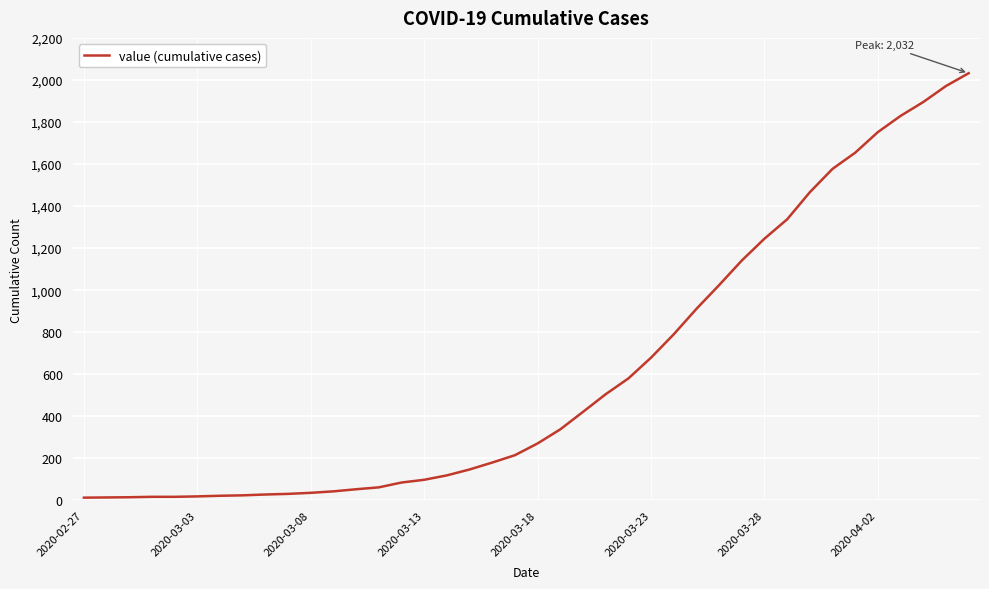

How many lines are shown in the chart?

1